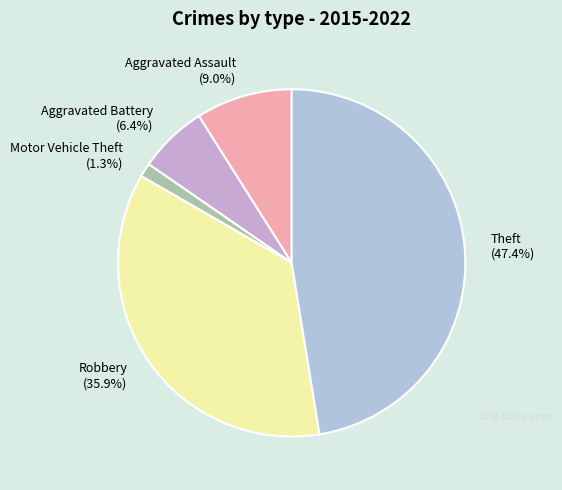

How many slices are in this pie chart?

5